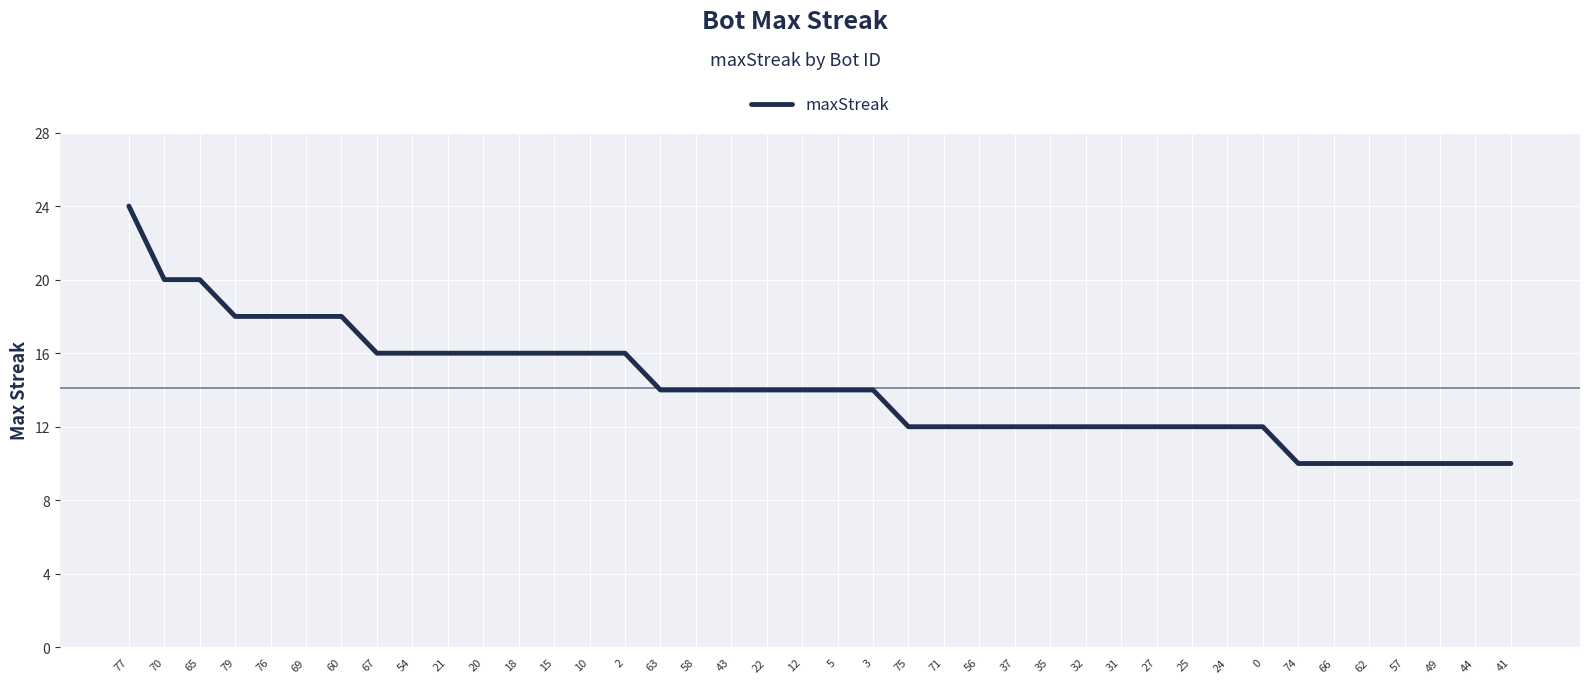

Approximately how many times larger is the value at 20 compared to 27?

1.3